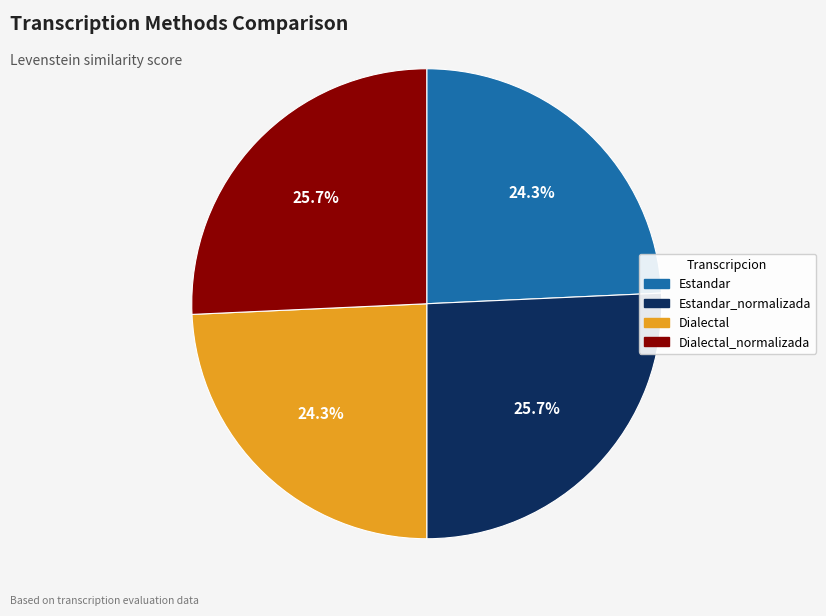

Does any single category account for the majority?

No